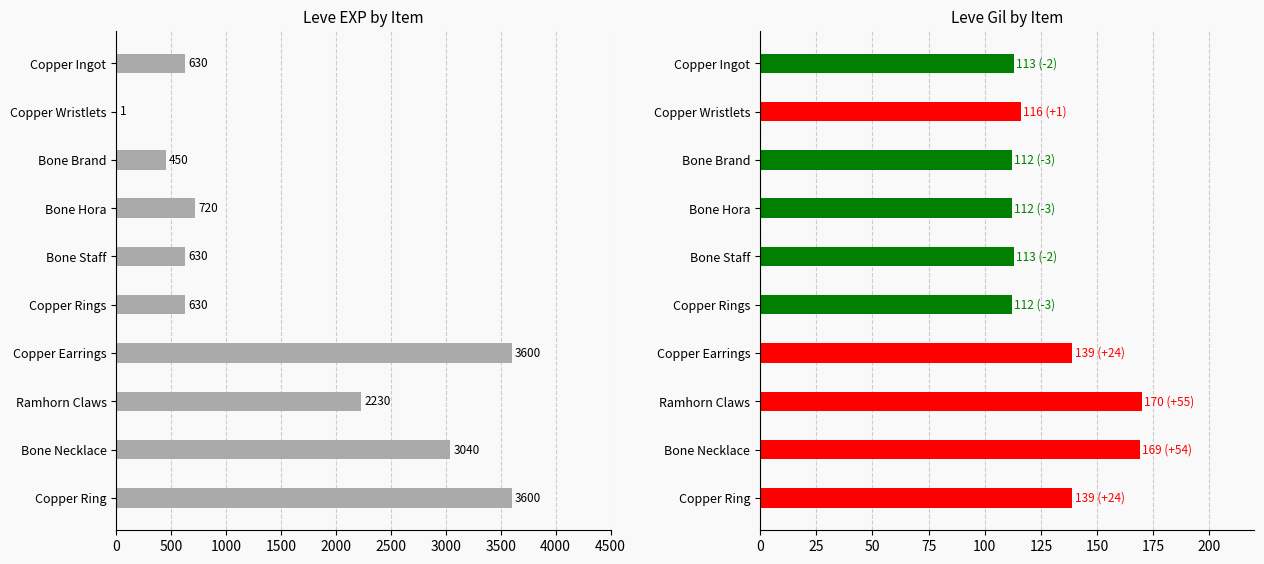

The value of Leve Gil at Bone Hora is 112. True or false?

True